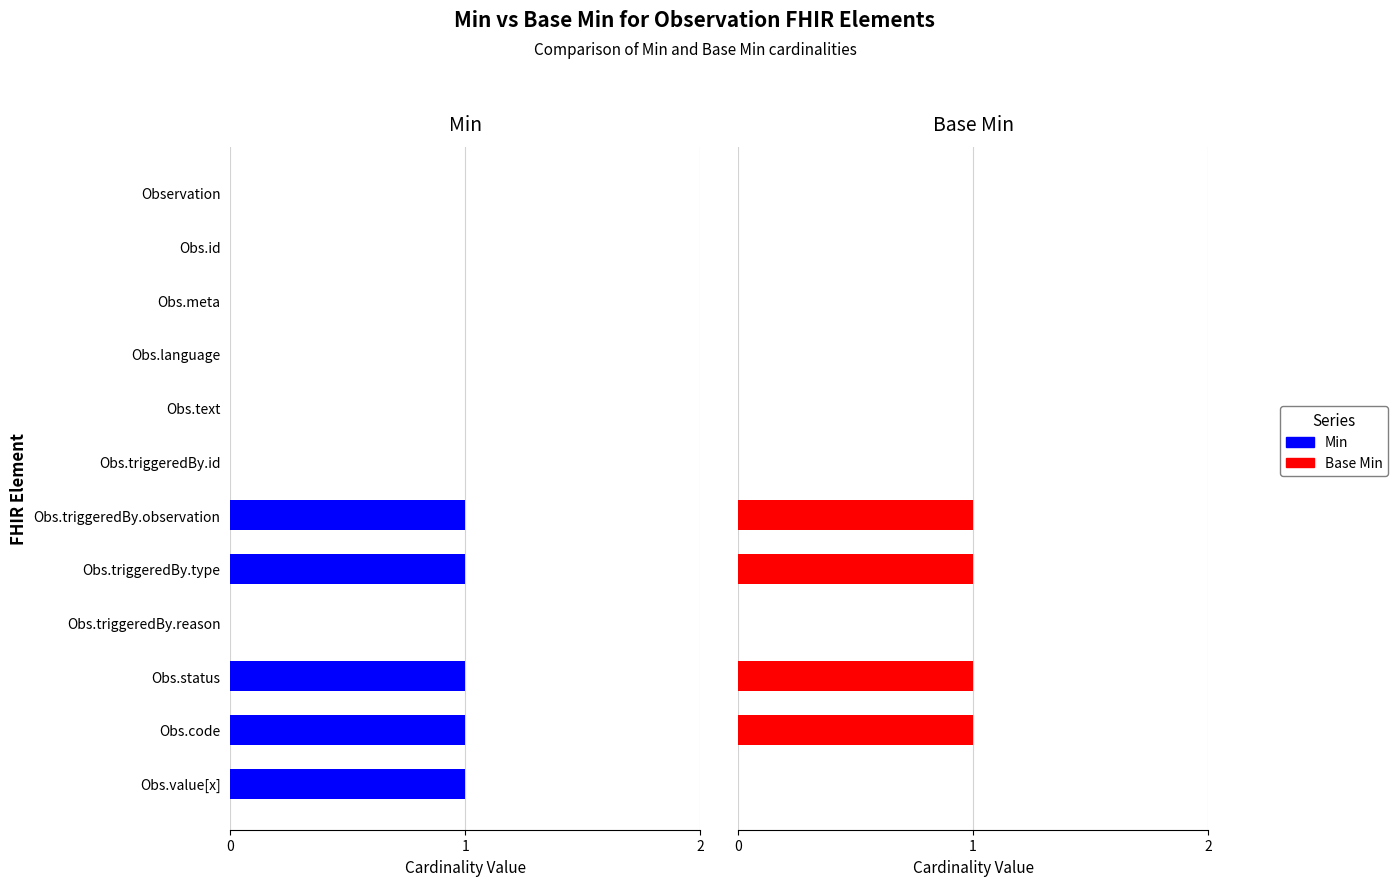

How many groups of bars are there?

12